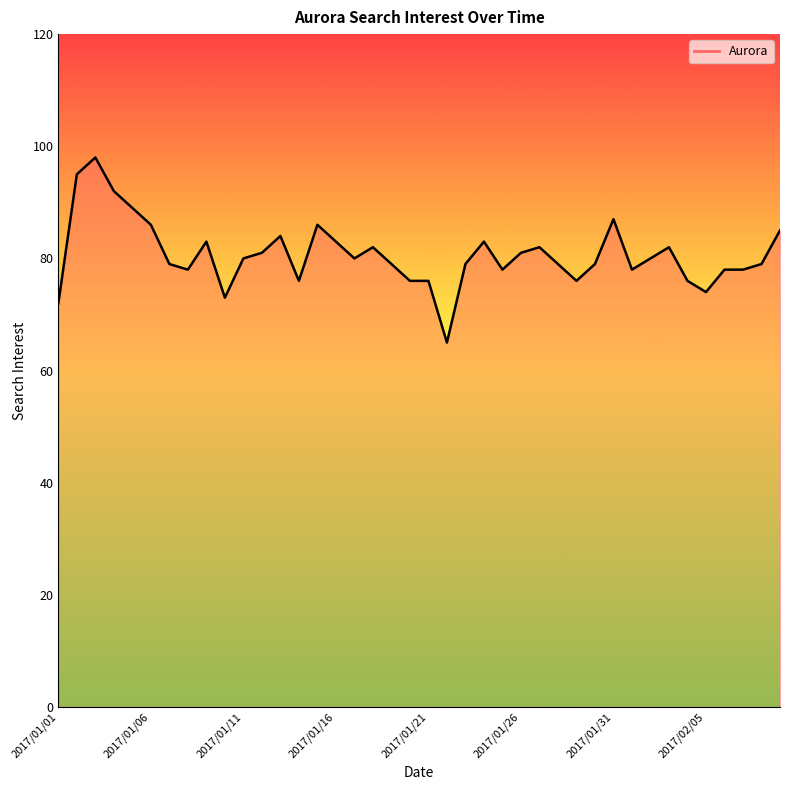

What is the greatest value displayed?

98